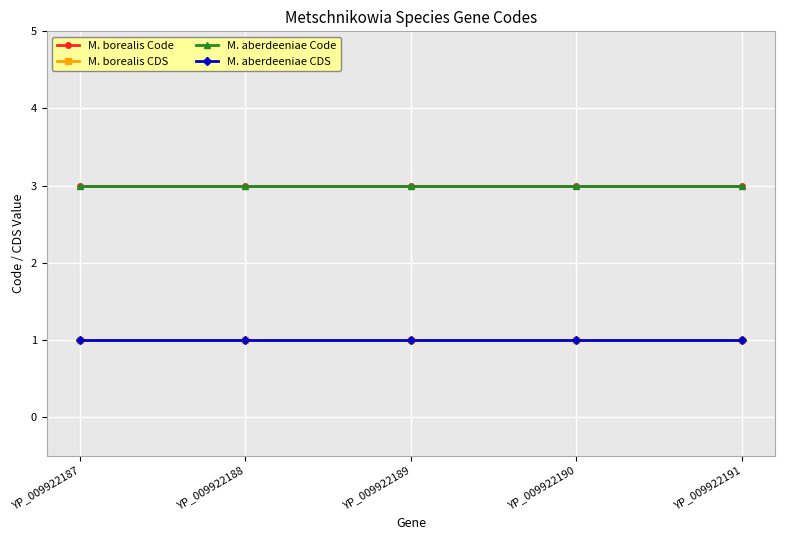

Which label corresponds to the smallest value in the chart?

YP_009922187